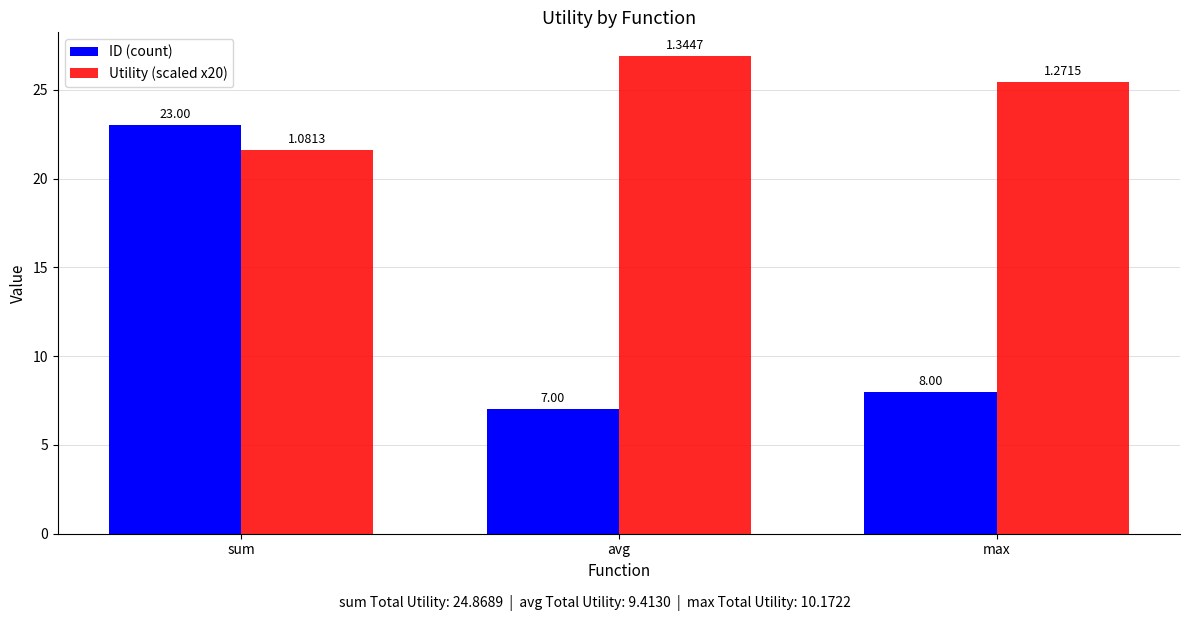

Does the chart contain stacked bars?

No